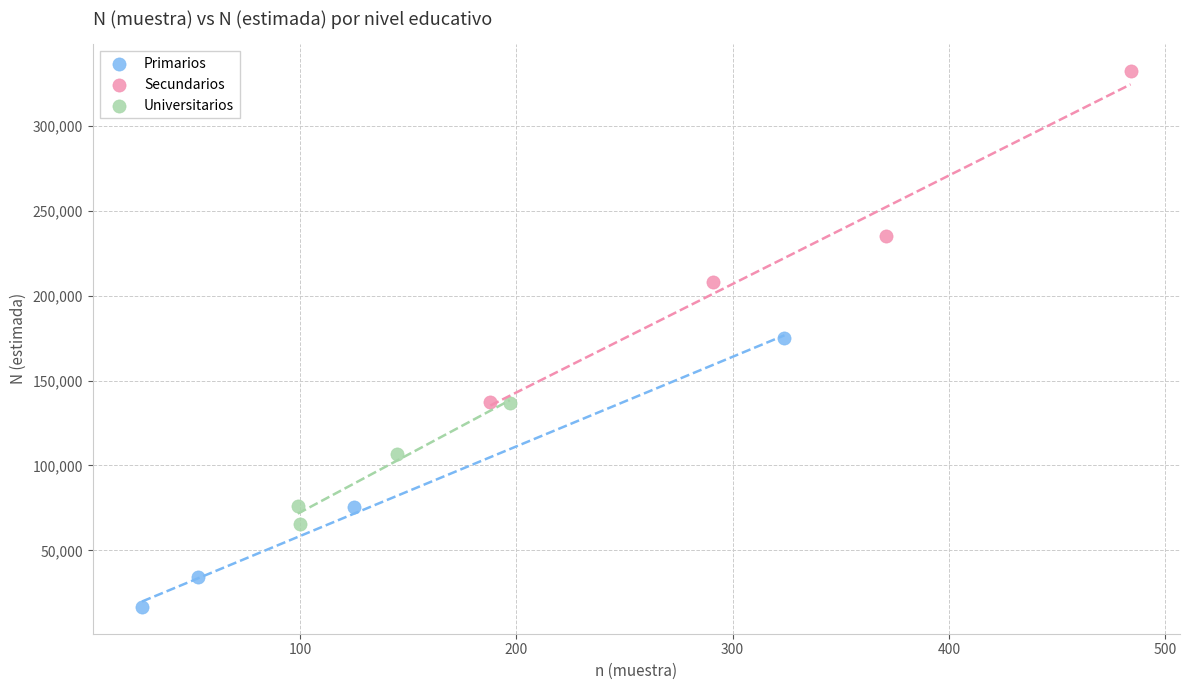

Which series contains the lowest Y value?

Primarios